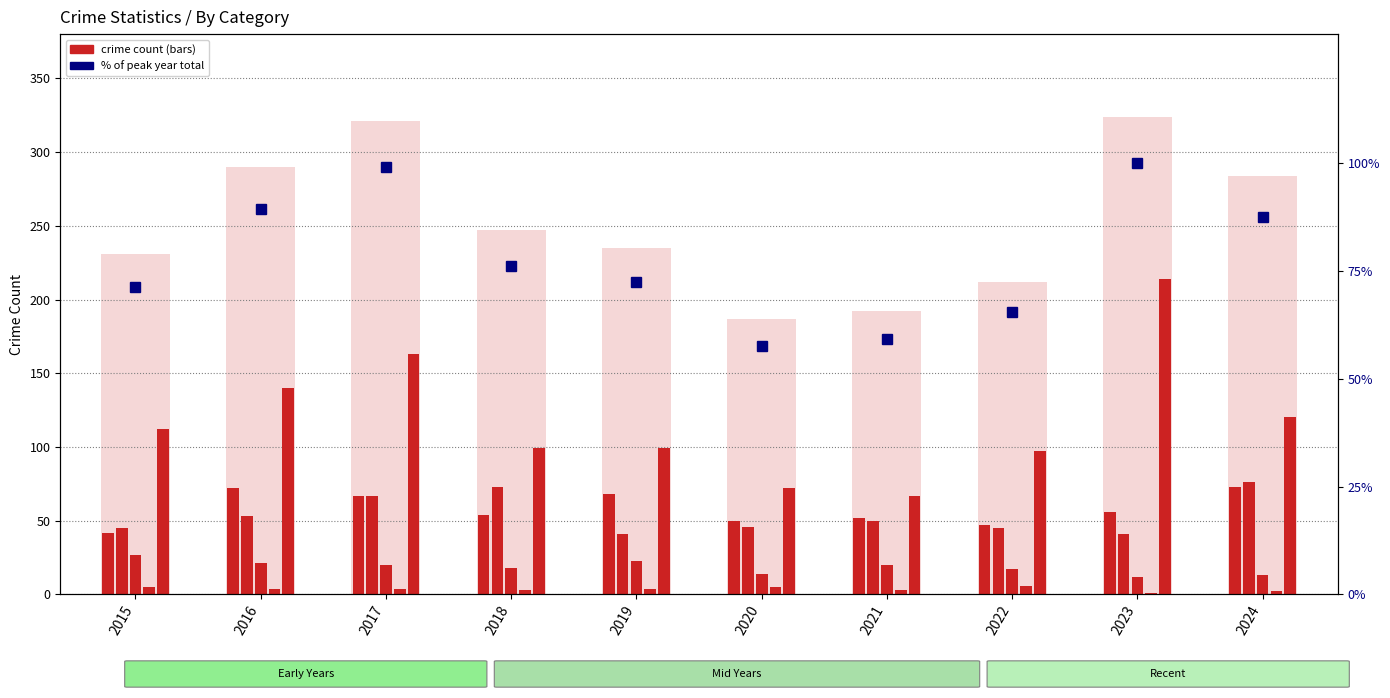

Between 2018 and 2020, which is larger?

2018